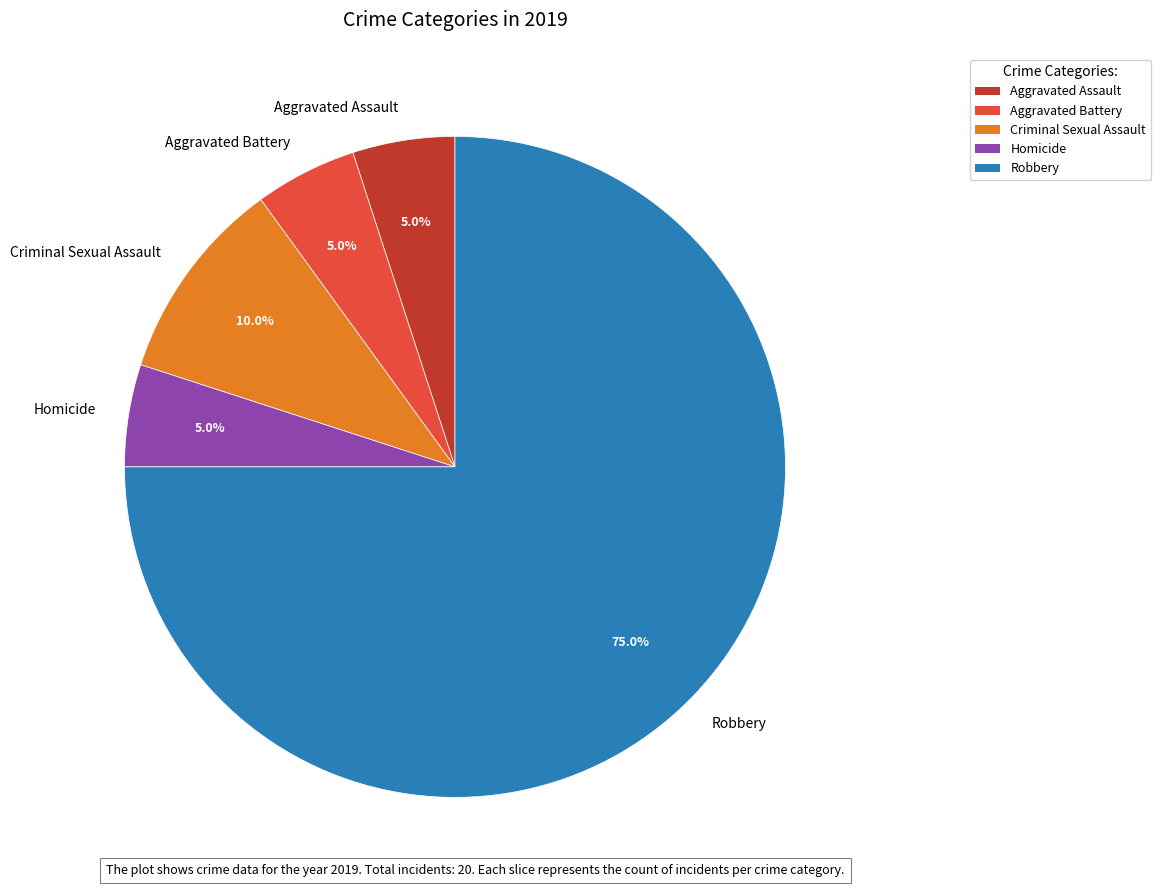

How many segments does this pie chart have?

5